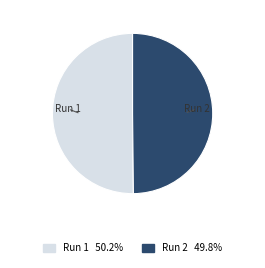

Is there a majority slice in this chart?

Yes